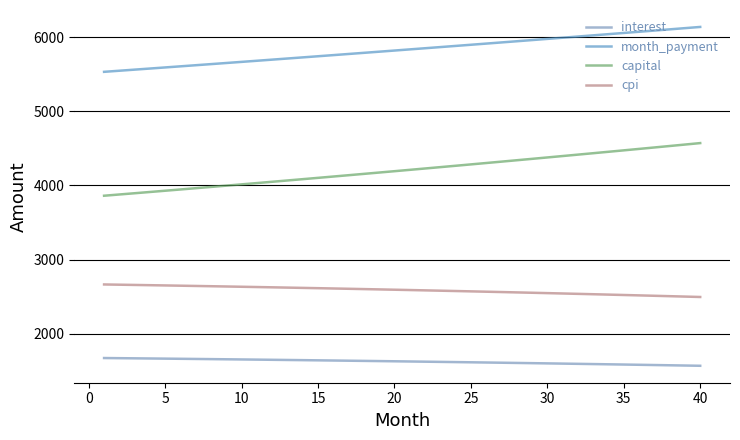

How many lines are shown in the chart?

4